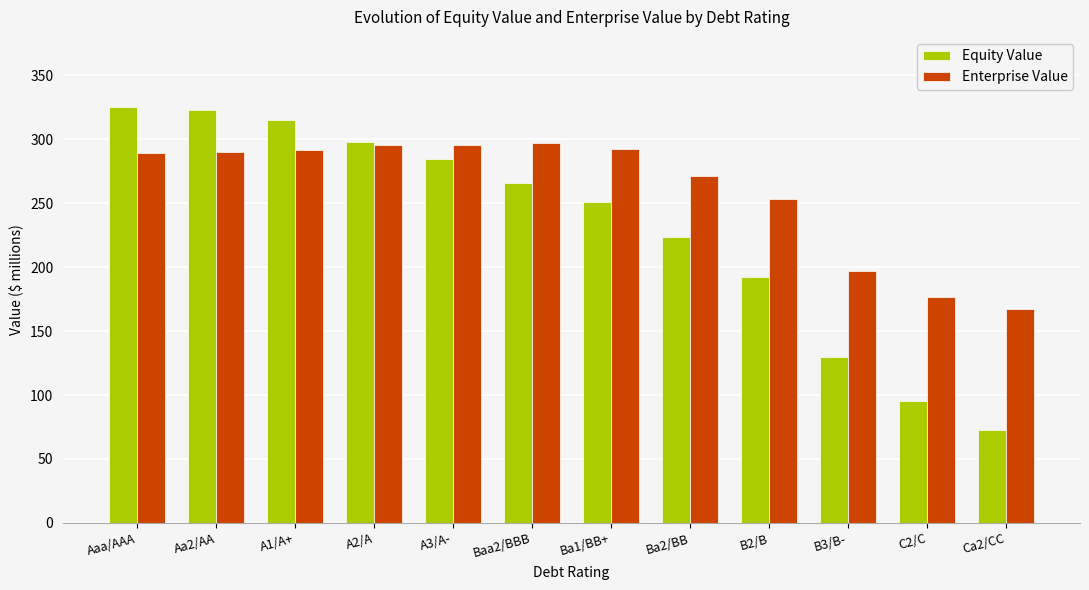

Rank the series by their maximum value, from lowest to highest.

Enterprise Value, Equity Value